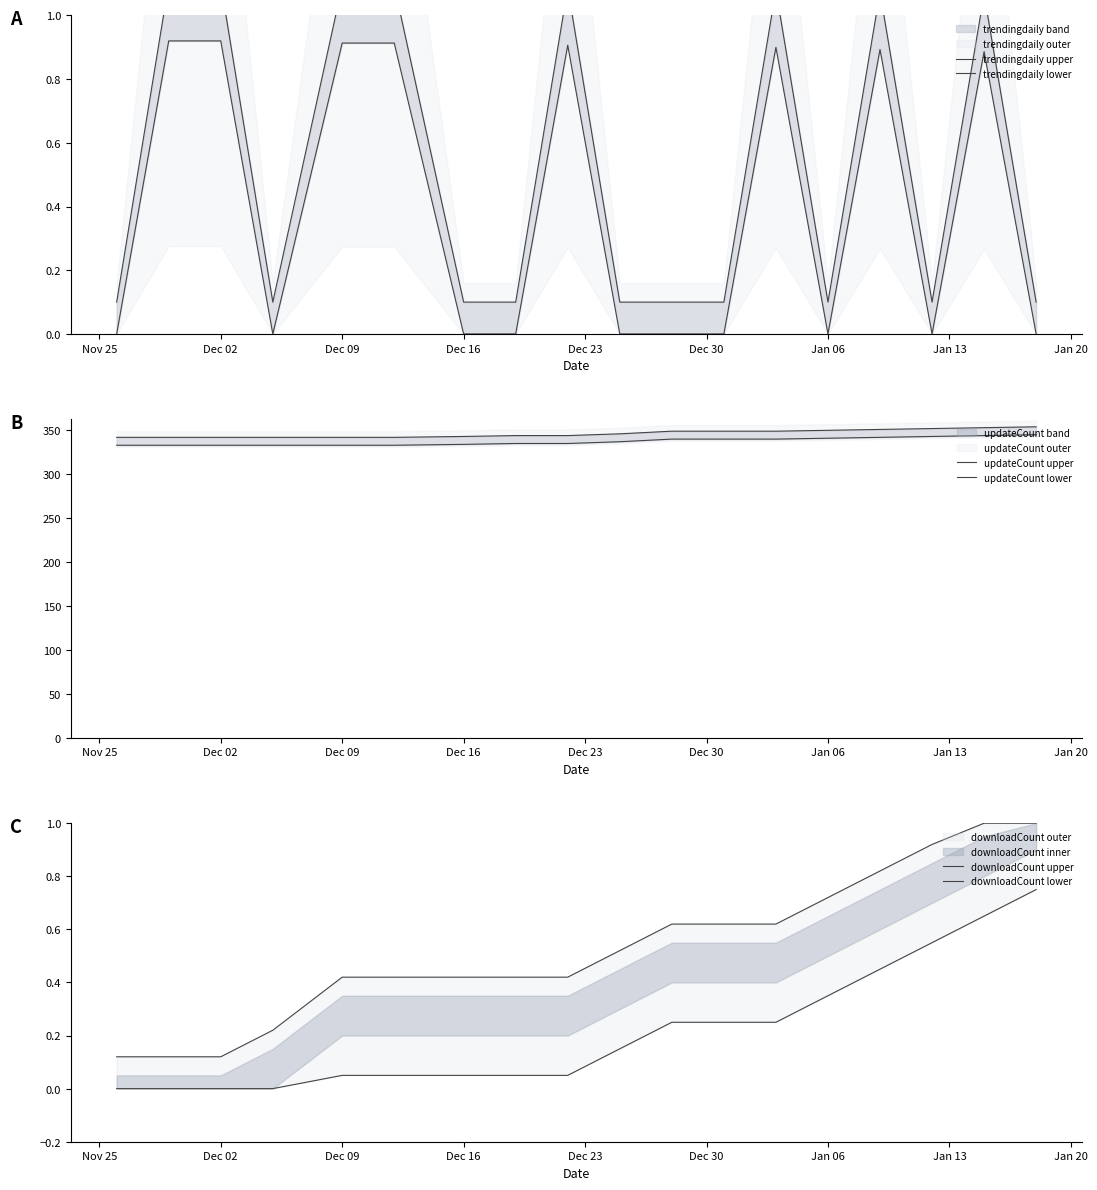

List the series in order of their peak value, lowest first.

downloadCount lower, trendingdaily lower, downloadCount upper, trendingdaily upper, updateCount lower, updateCount upper